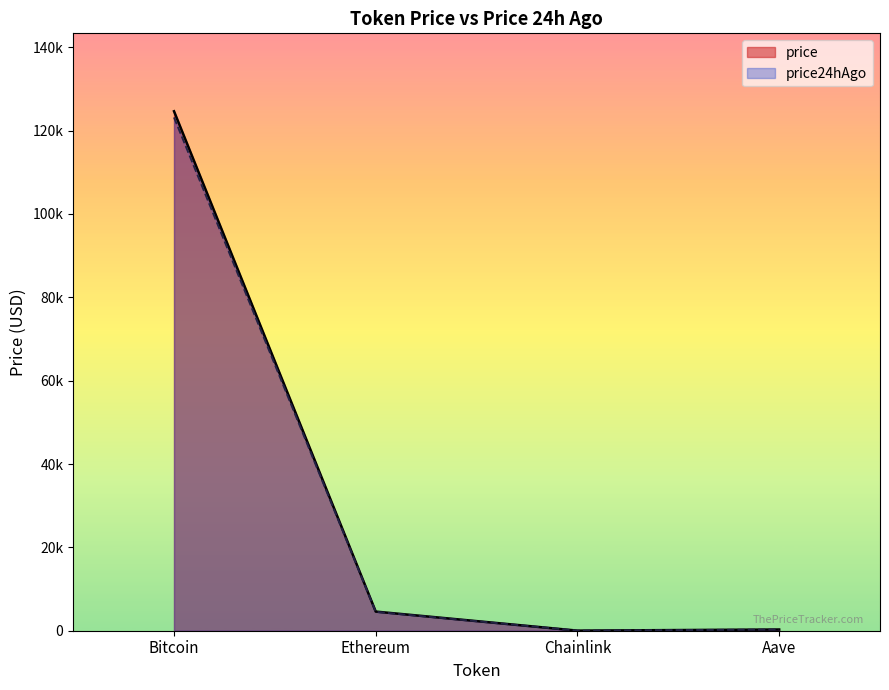

Which series has the largest range (max minus min)?

price